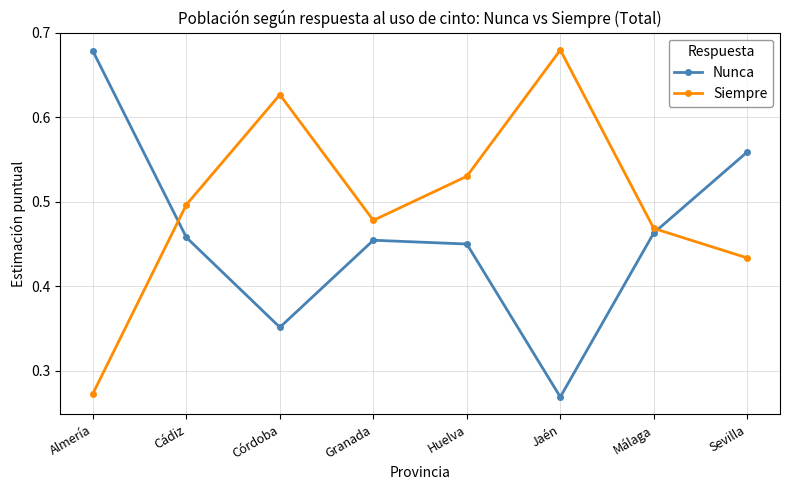

Is this an area chart (filled region under the line)?

No